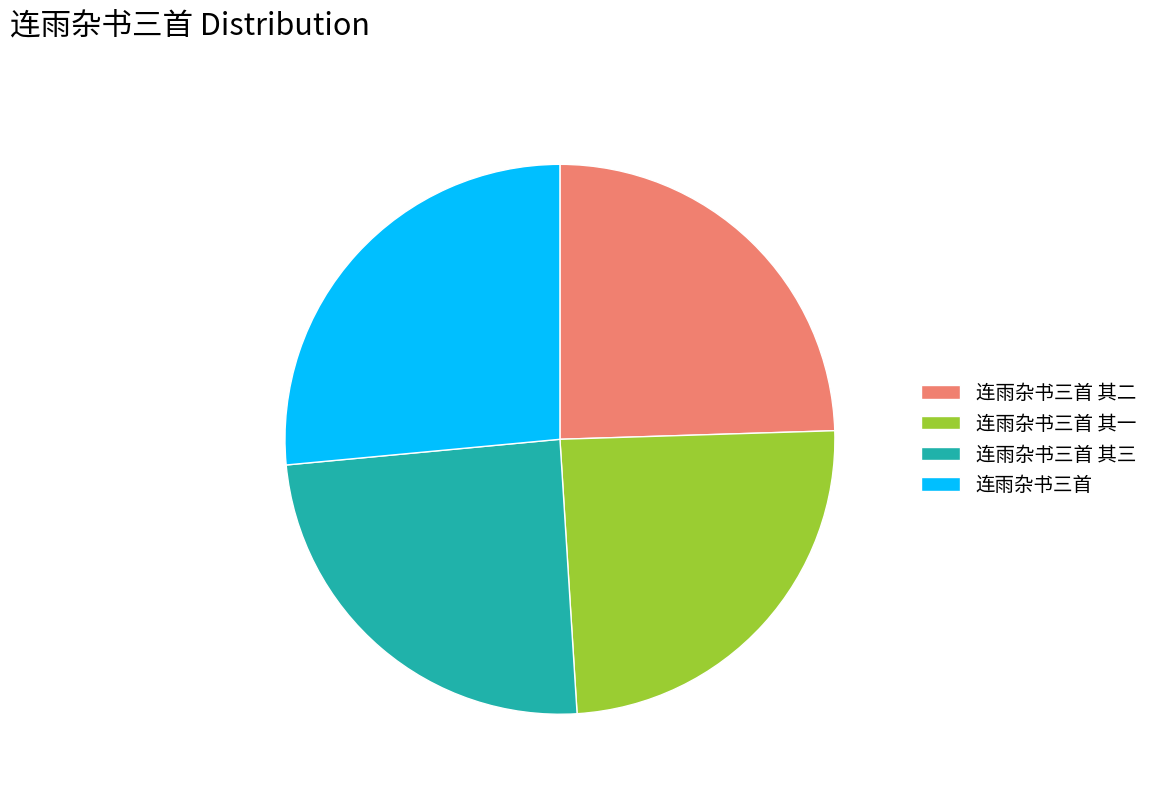

Is 连雨杂书三首 其一 the majority of the pie?

No